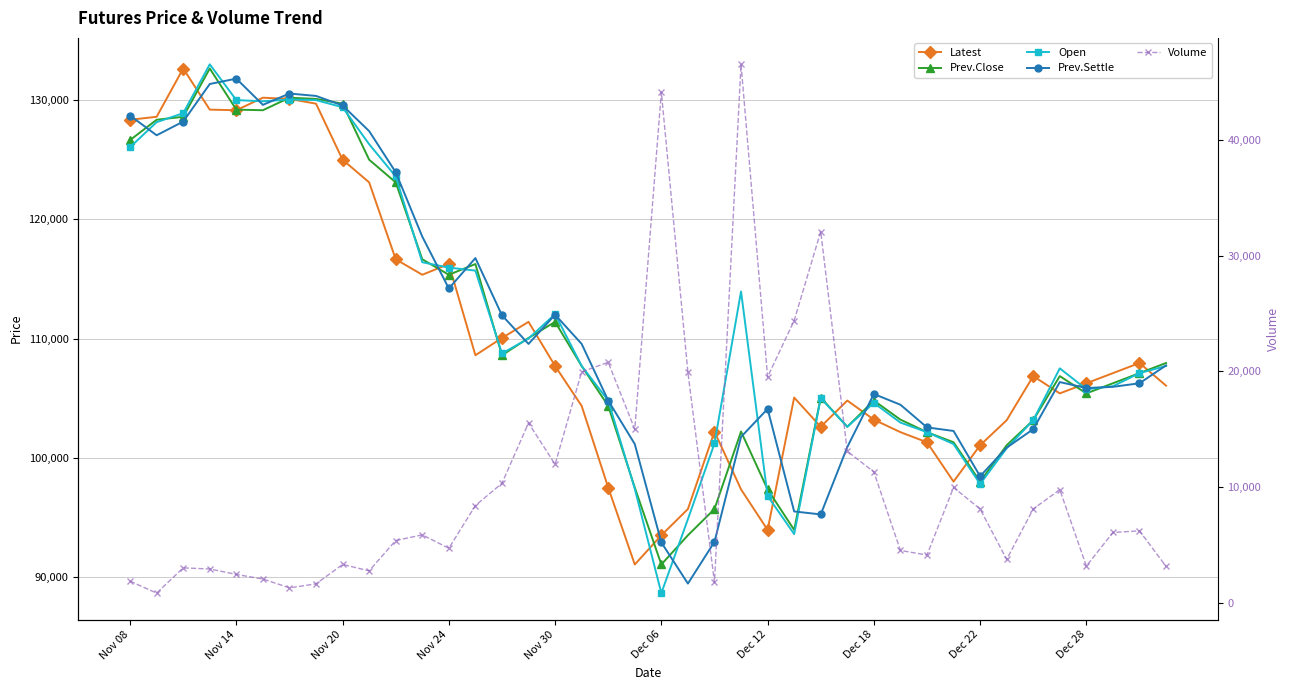

In Latest, how many points are lower than both neighbors (excluding endpoints)?

8